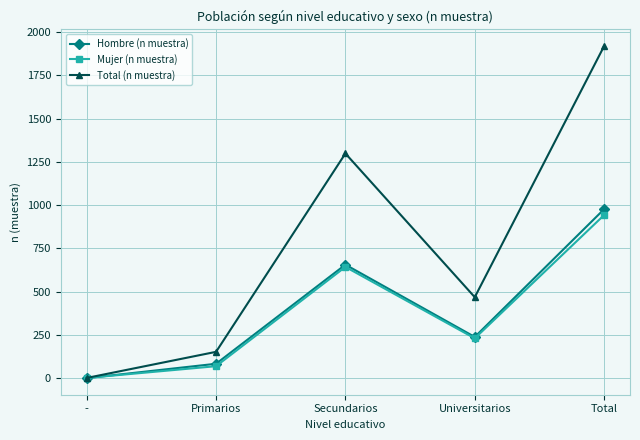

What is the greatest value displayed?

1920